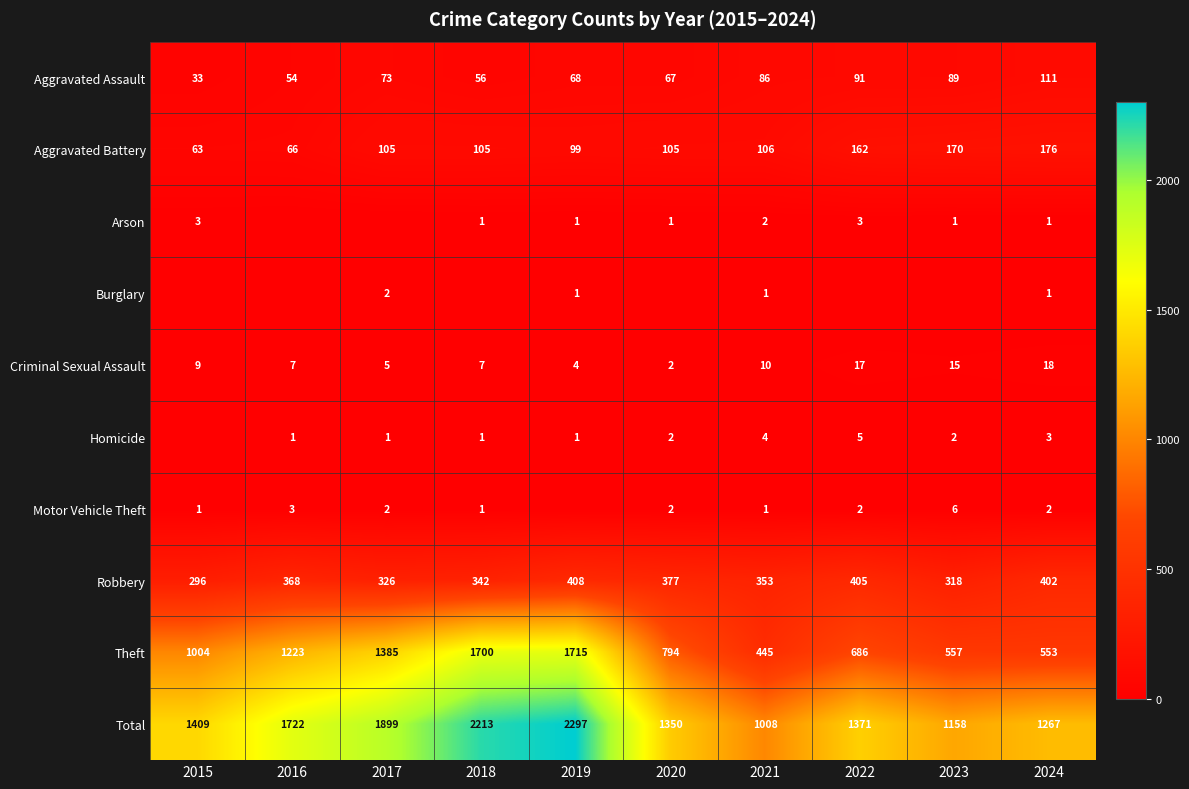

The value of Homicide at 2020 is 2. True or false?

True